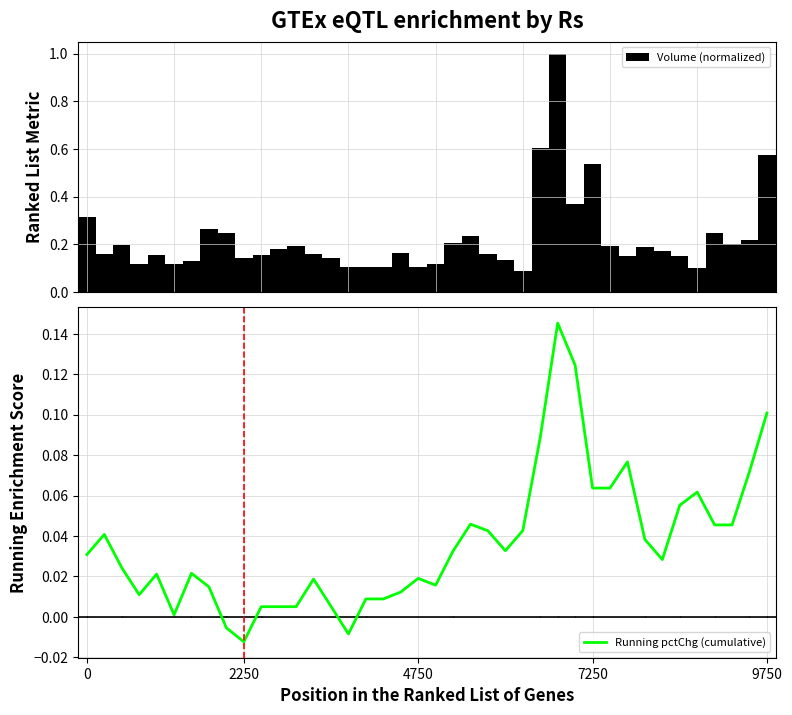

What is the difference between the maximum and minimum values in the Volume (normalized) series?

0.9